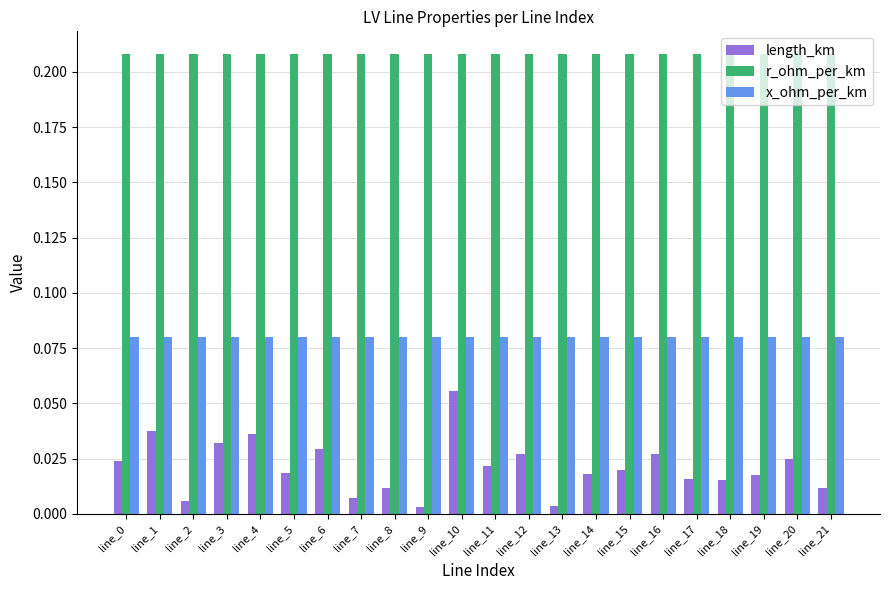

What is the sum of all r_ohm_per_km values?

4.6